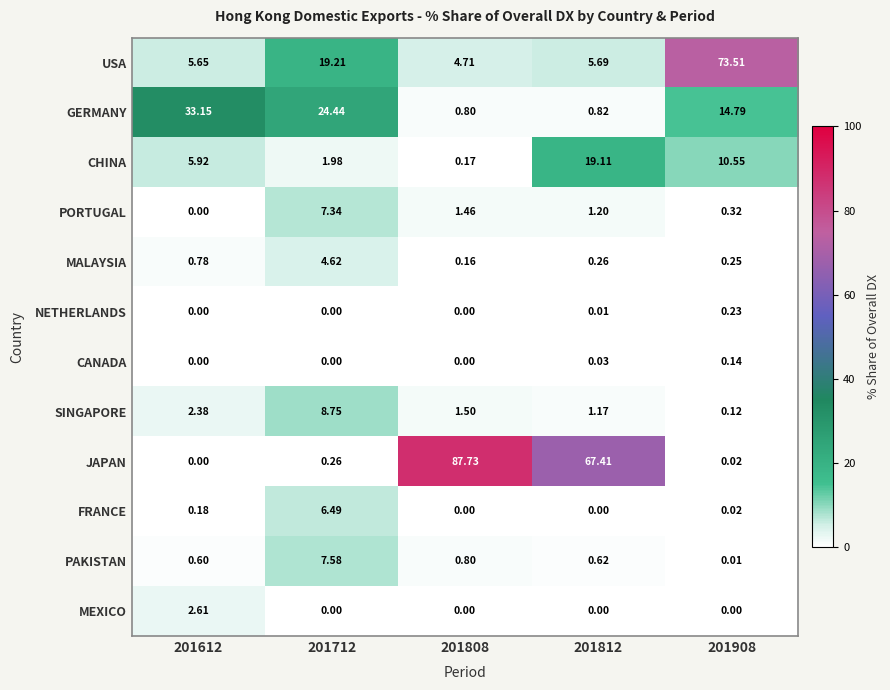

Is the value of MALAYSIA at 201908 greater than the value of JAPAN at 201812?

No